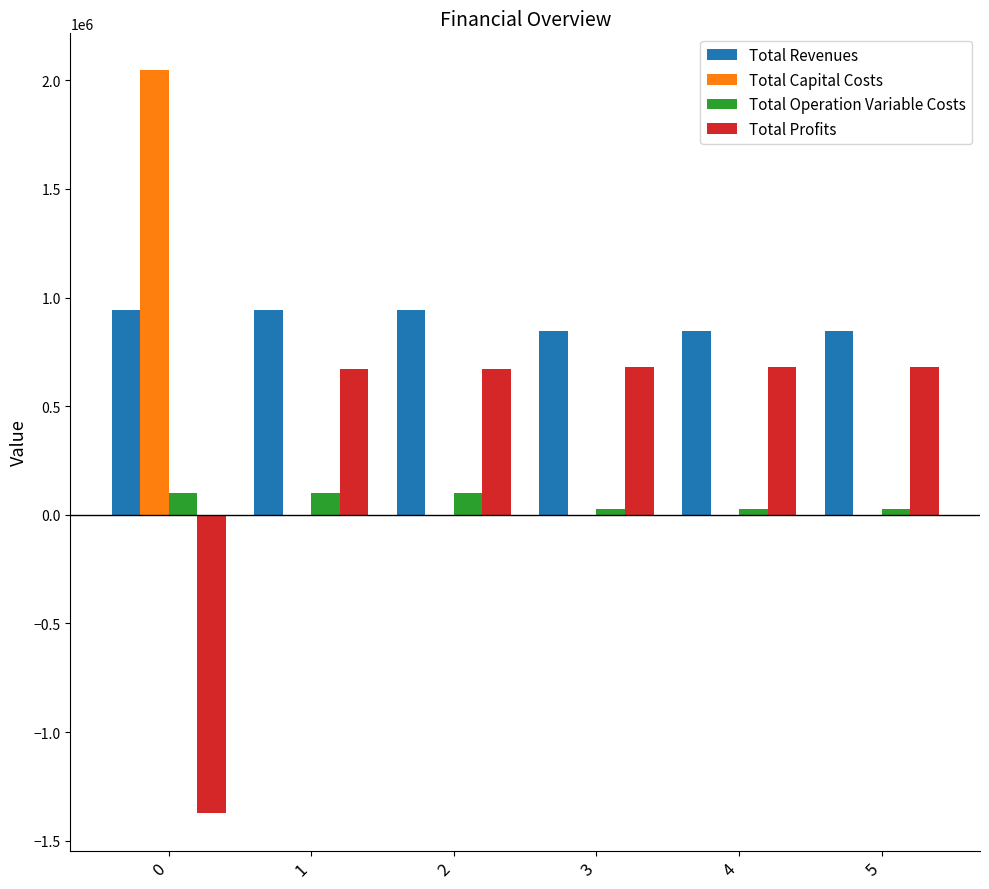

What is the spread (max minus min) of values at 2?

944532.8